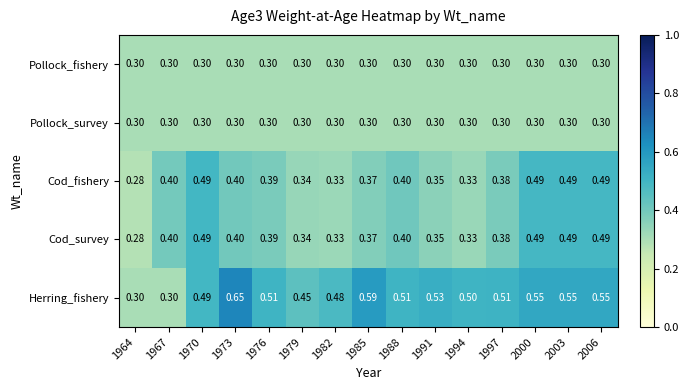

Is the value of Cod_fishery at 1997 greater than the value of Cod_survey at 1973?

No